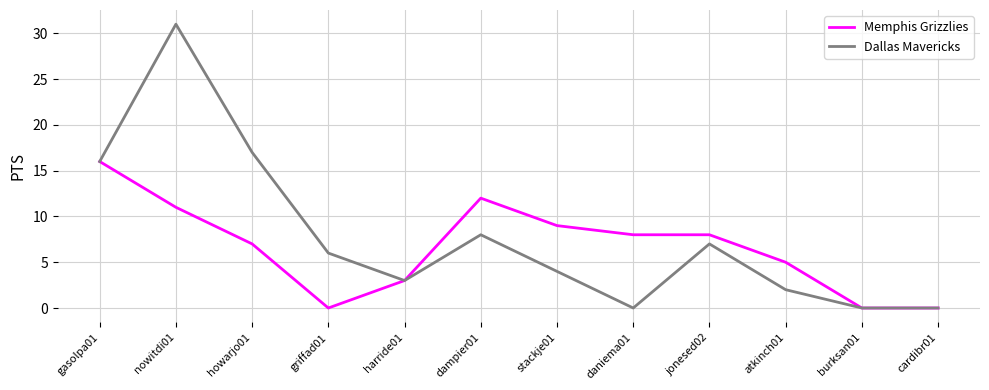

Which series has the largest range (max minus min)?

Dallas Mavericks